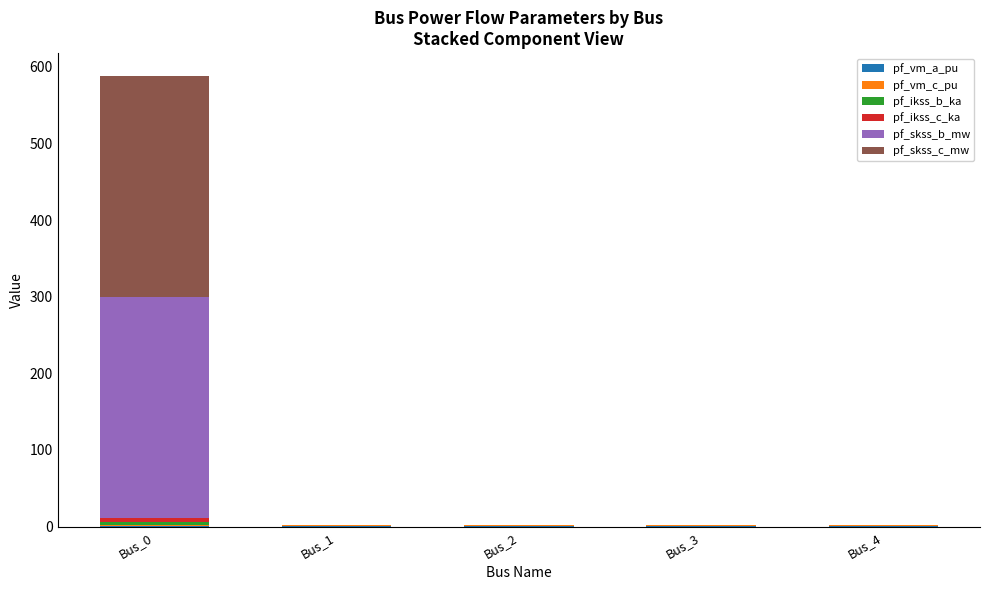

At which category is the sum across all series the highest?

Bus_0